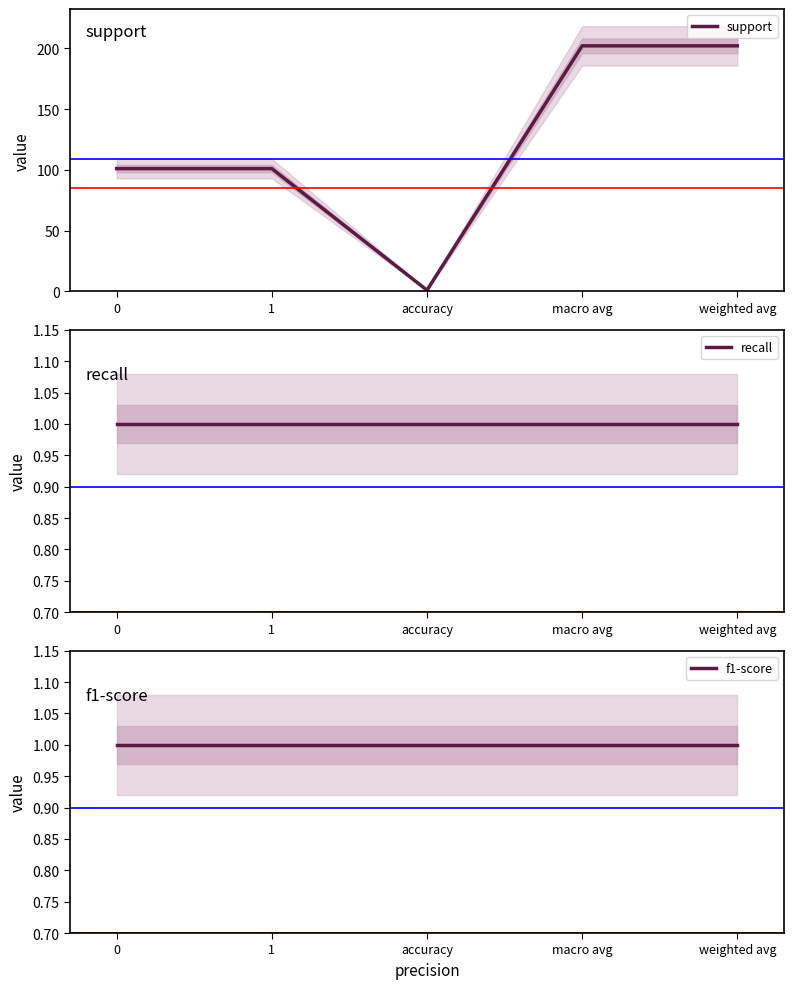

Is it true that support equals 308 at macro avg?

False